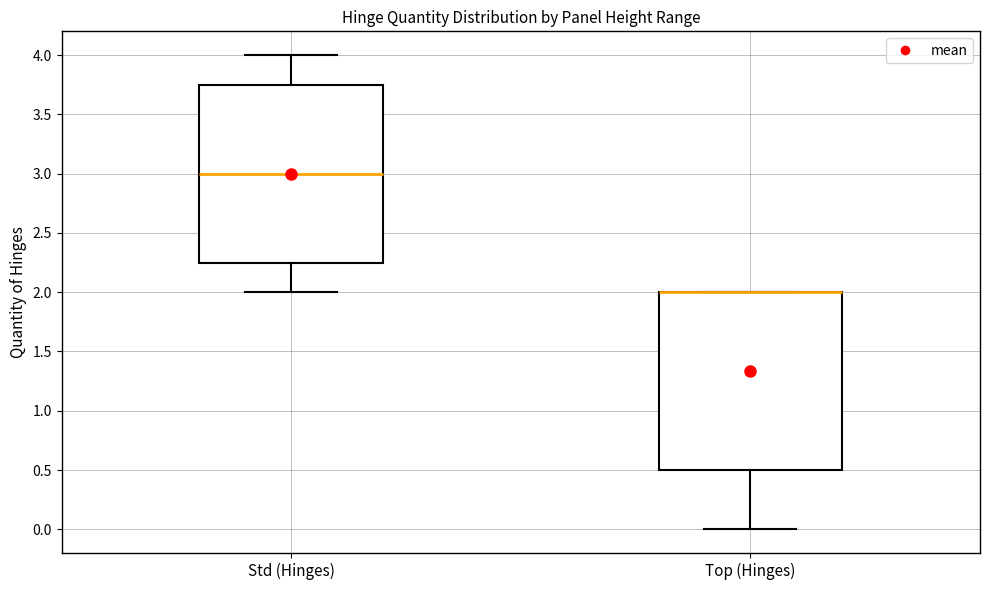

Where is the lower edge of the box for Std (Hinges) on the y-axis? The values are not printed on the chart, so give them approximately, as read against the axis.

2.25